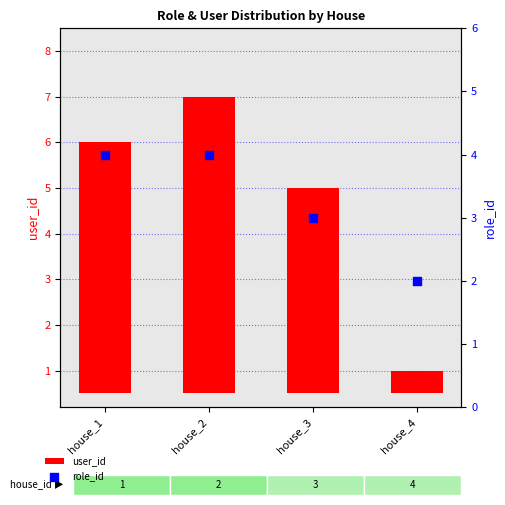

Which series has the largest Y range (max minus min)?

user_id